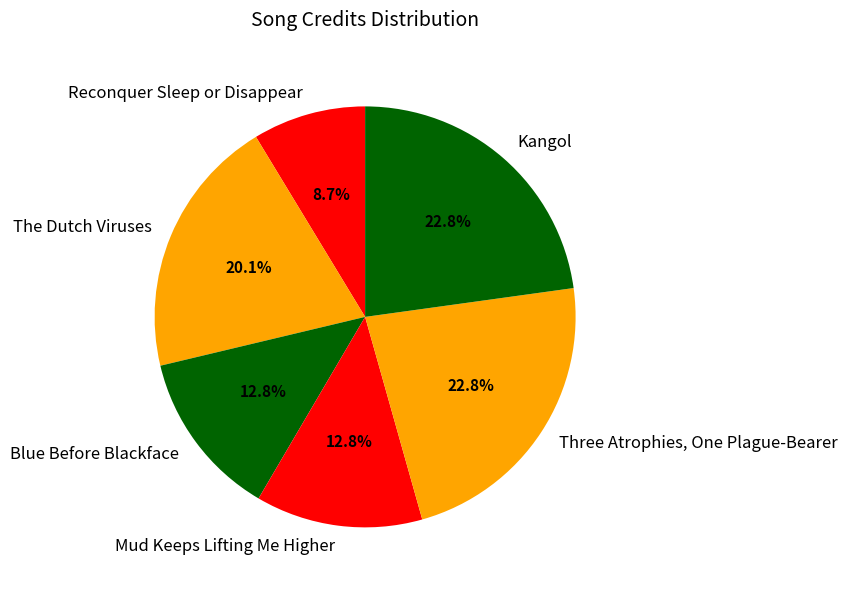

What is the smallest slice in the pie chart?

Reconquer Sleep or Disappear